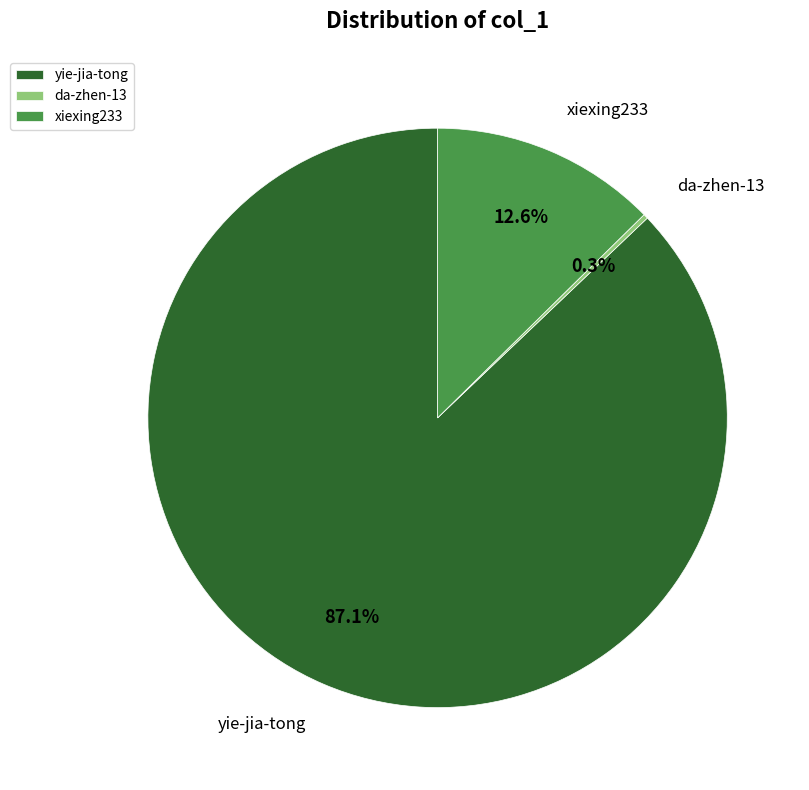

Which slice is the largest?

yie-jia-tong